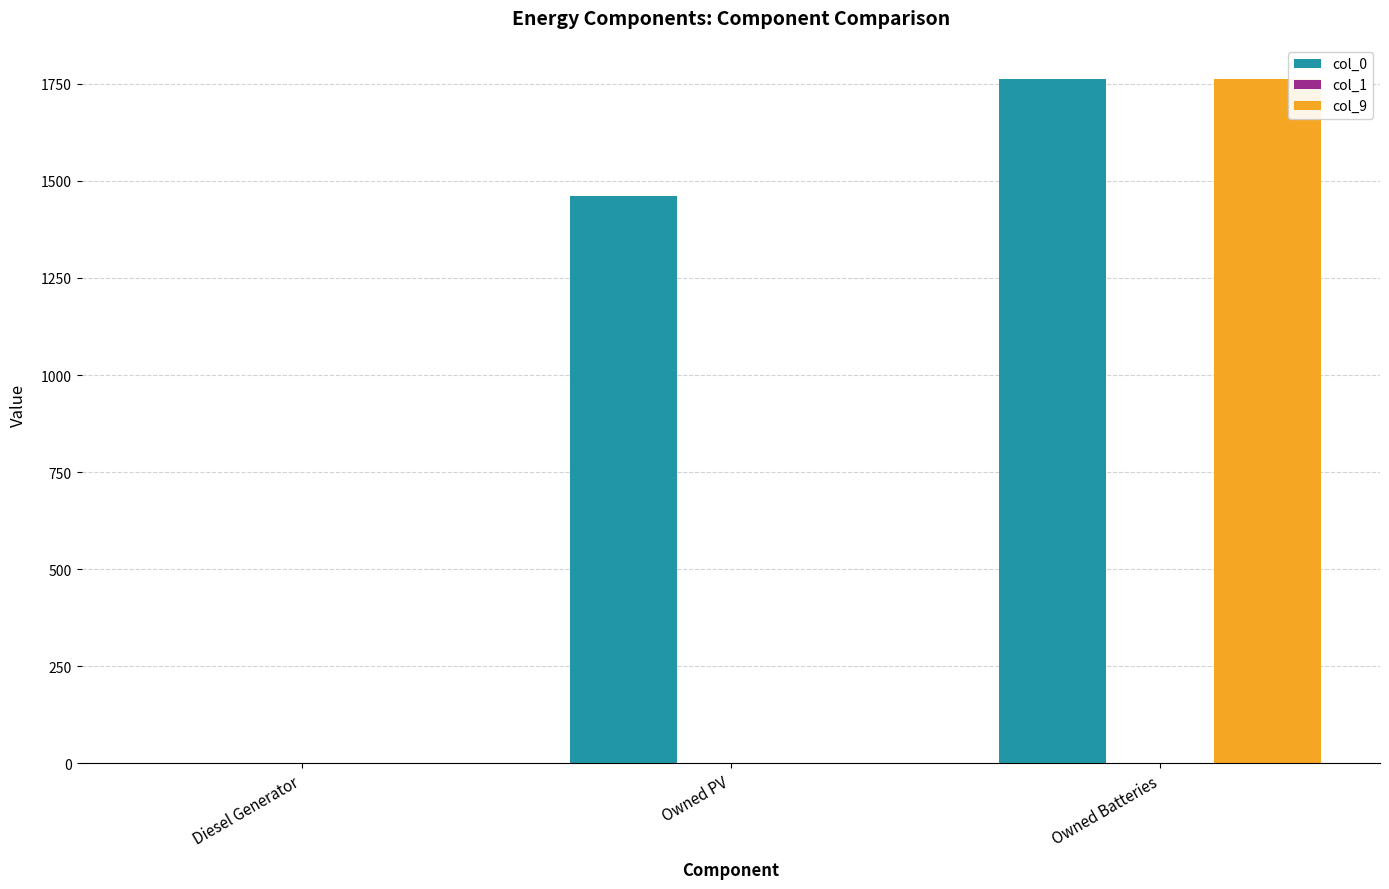

At which label does col_9 reach its peak?

Owned Batteries